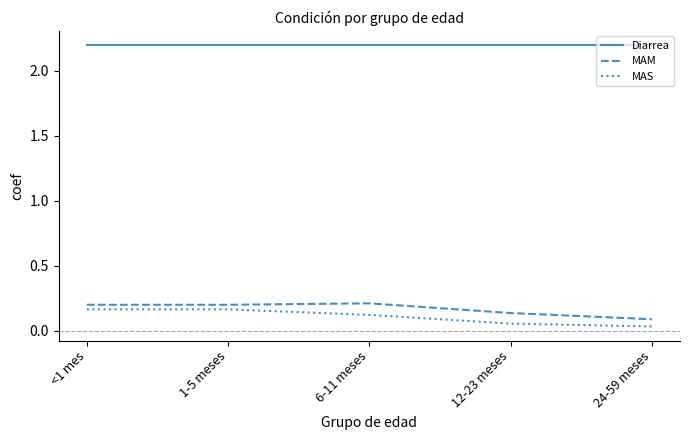

At <1 mes, list the series in order from smallest to largest.

MAS, MAM, Diarrea